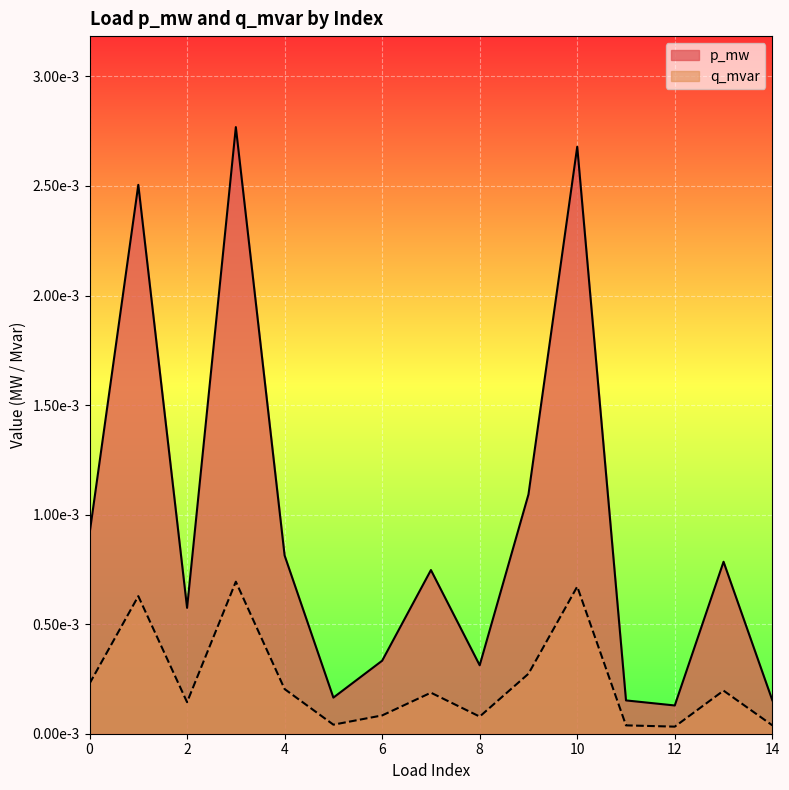

True or false: q_mvar has more than 1 interior local peaks.

True